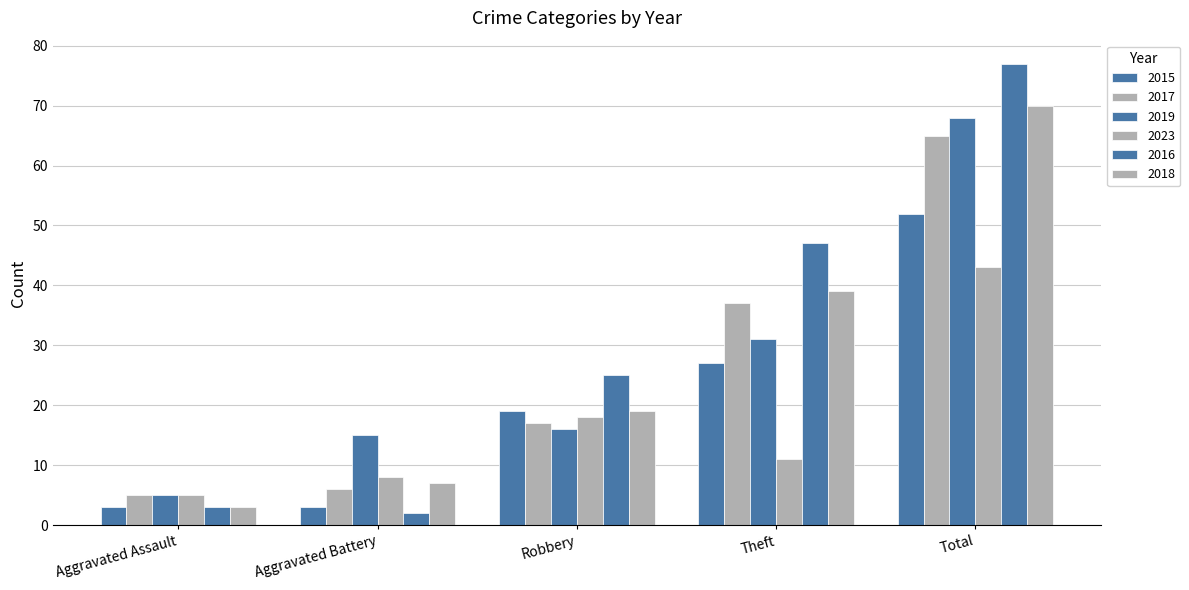

What is the value of the 2015 bar at the 4th from the left?

27